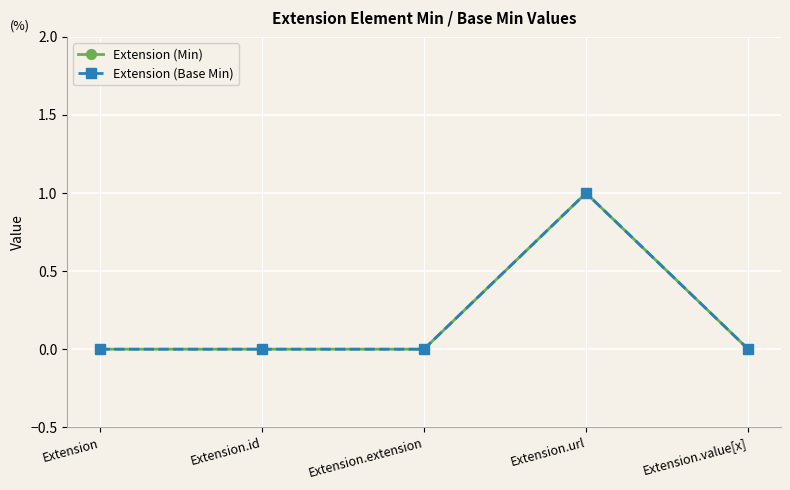

Is this an area chart (filled region under the line)?

No